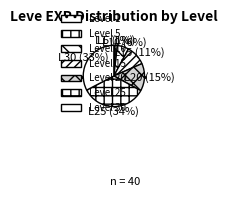

Between 20 and 15, which is larger?

20